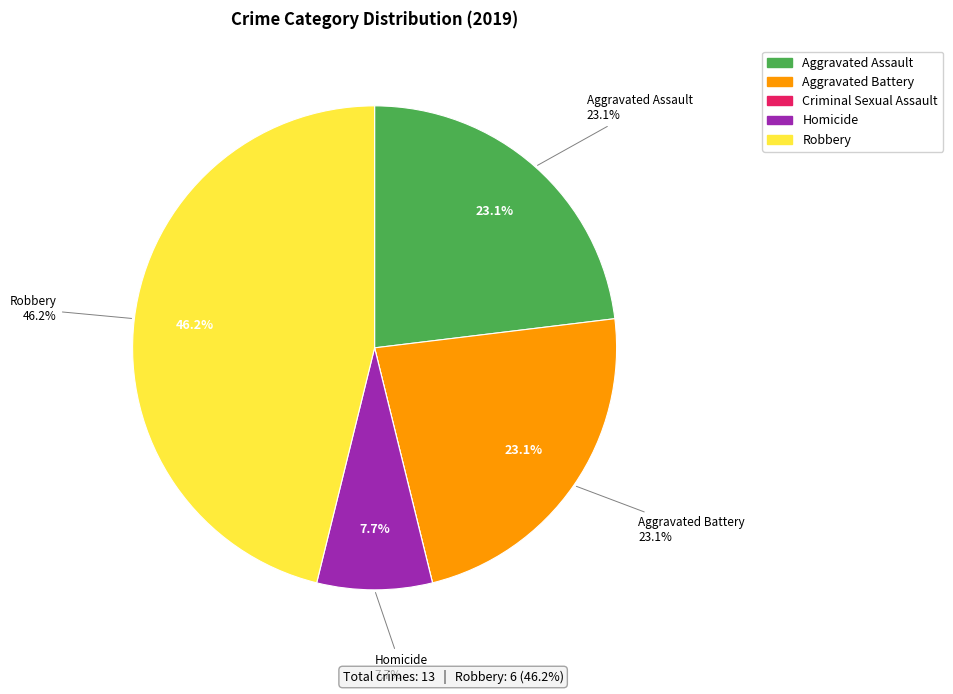

How many slices are in this pie chart?

5